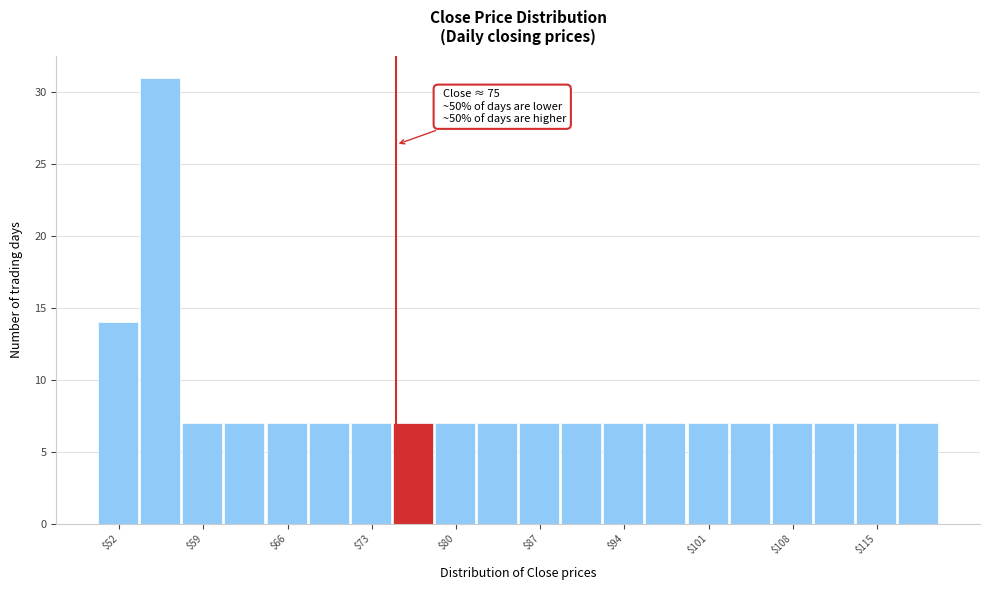

Read against the x-axis, roughly where is the centre of the tallest bar?

56